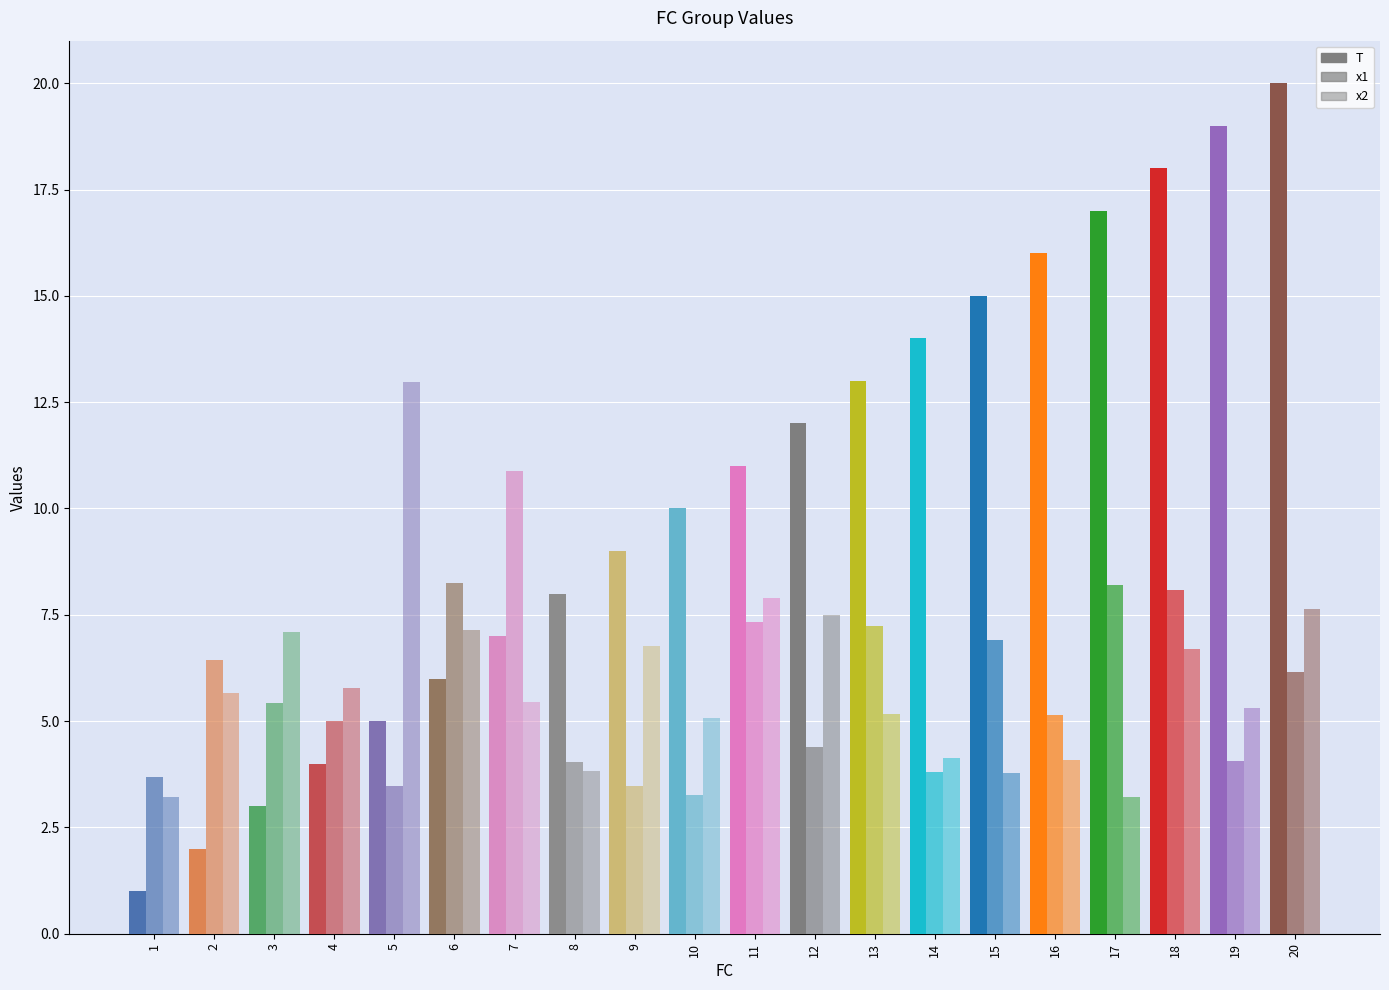

Between 5 and 19, which series saw the biggest shift?

T